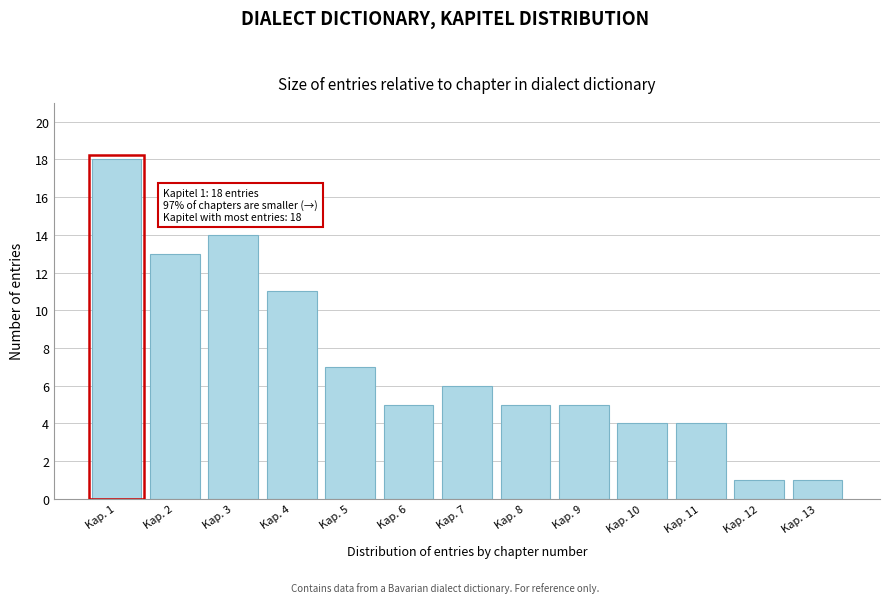

Reading left to right, extract all data points from this chart.

18	13	14	11	7	5	6	5	5	4	4	1	1